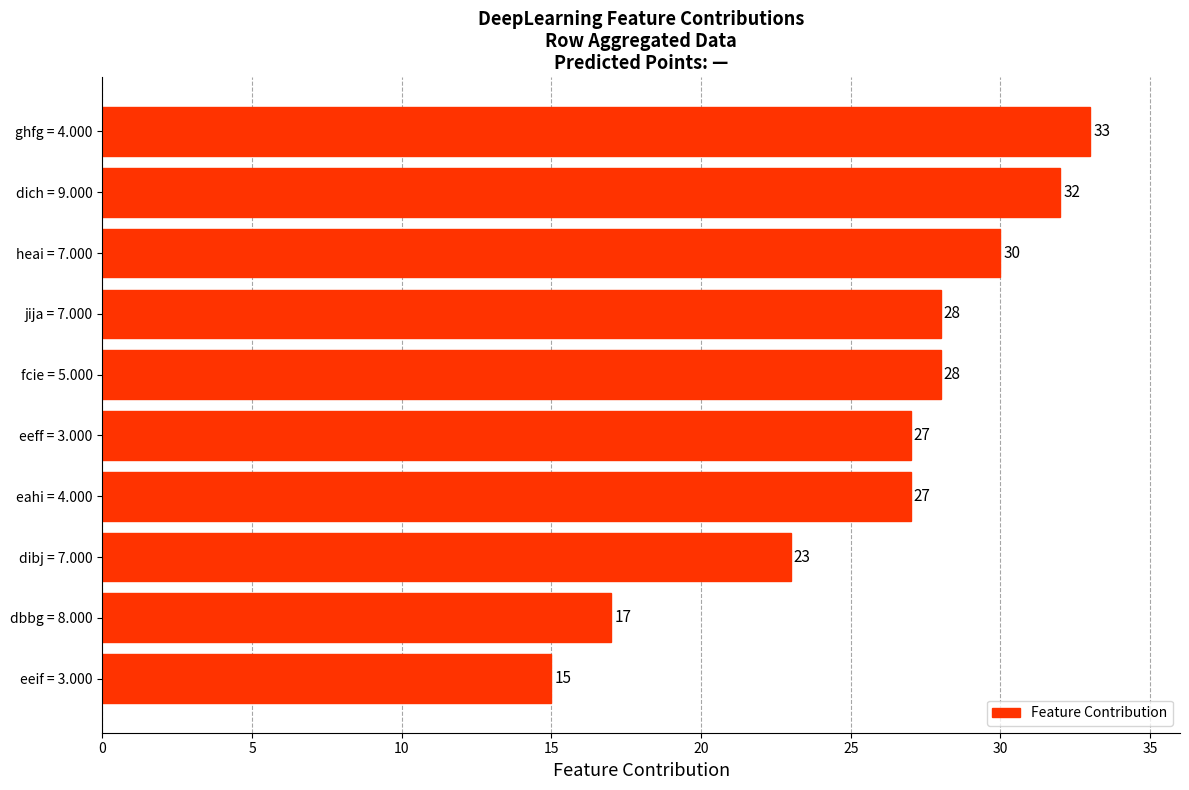

Which label corresponds to the largest value in the chart?

ghfg = 4.000